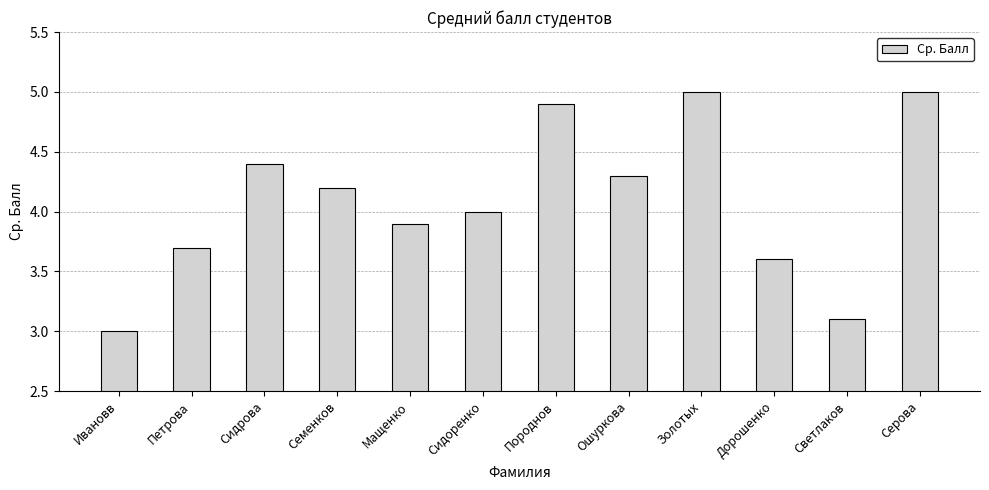

What is the difference between the second highest and minimum values?

2.0